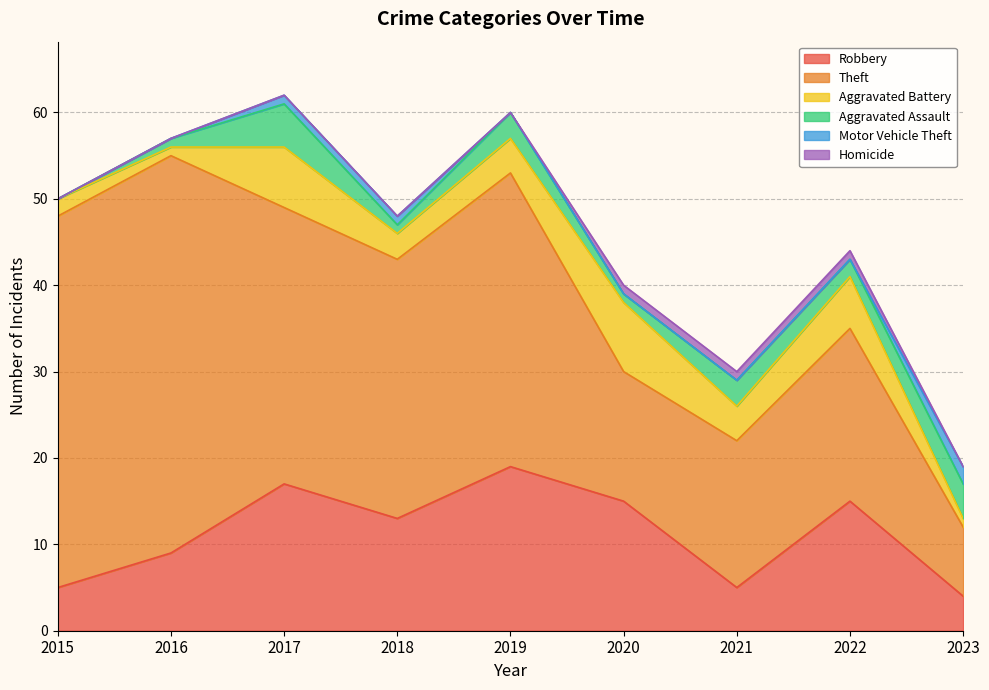

What is the sum of all Motor Vehicle Theft values?

4